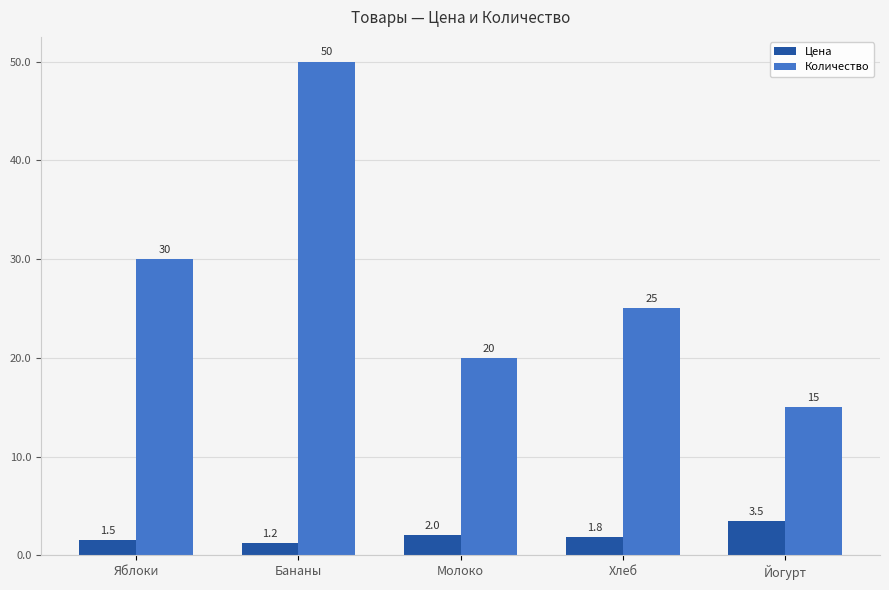

Is it true that Количество equals 25.0 at Хлеб?

True